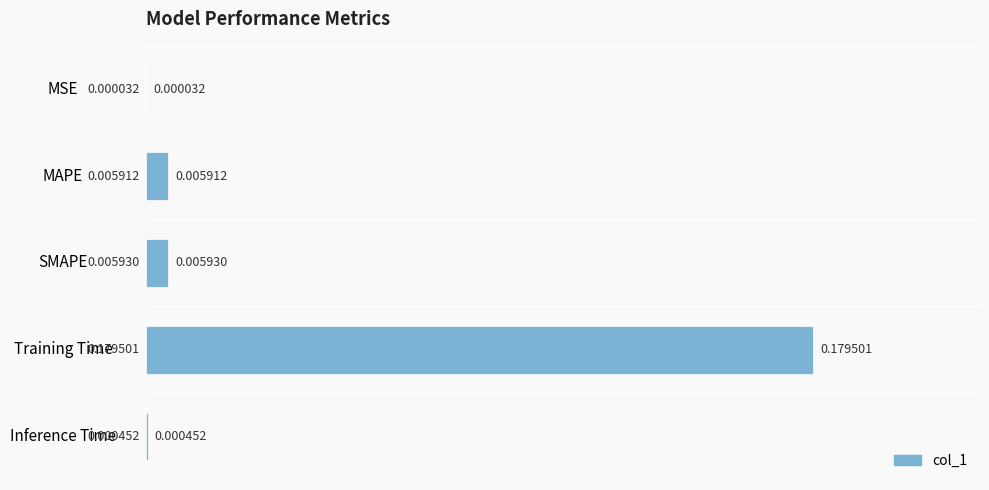

At which label is the value closest to 0?

MSE